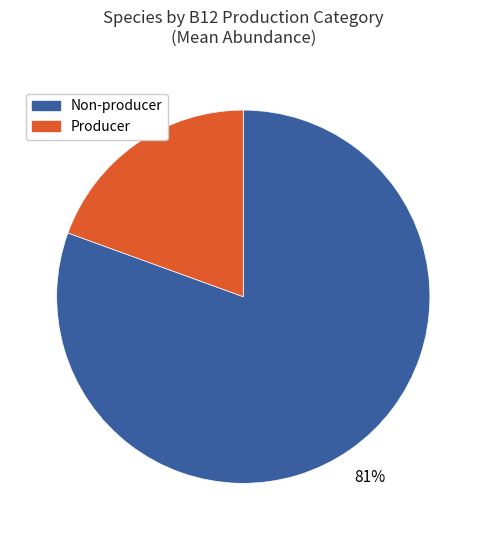

Is there a majority slice in this chart?

Yes